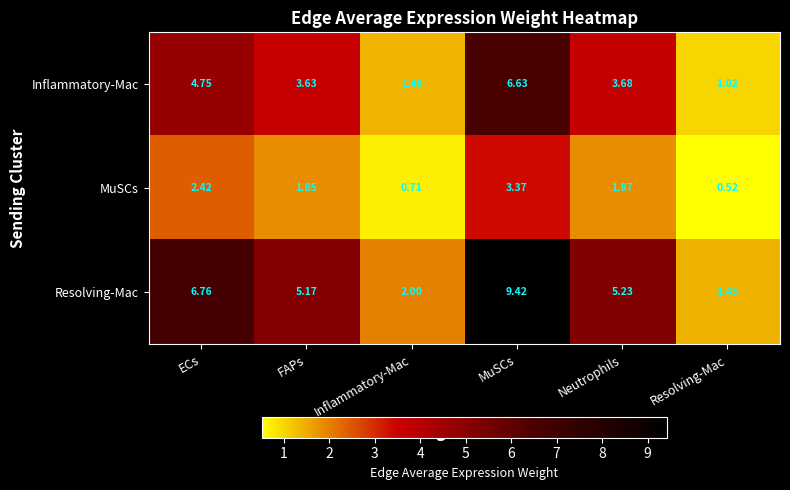

At which category does the chart reach its minimum across all series?

Resolving-Mac